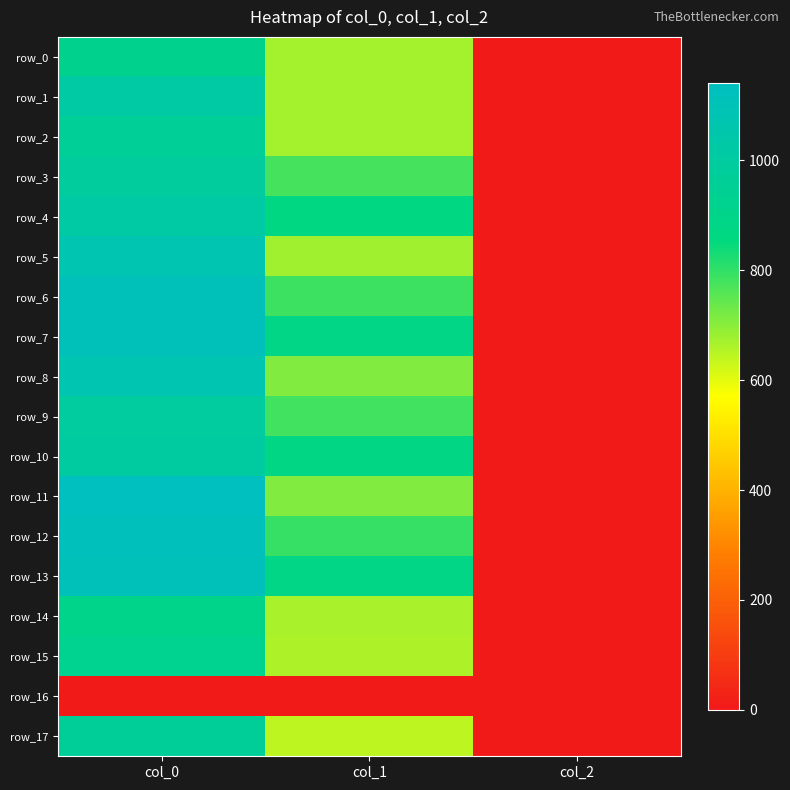

Reading left to right, what are all the values shown in this chart?

row_0: 920.0	671.6	2.0
row_1: 1013.3	668.2	2.0
row_2: 960.0	668.2	2.0
row_3: 986.7	776.2	2.0
row_4: 1013.3	870.8	2.0
row_5: 1070.0	675.0	2.0
row_6: 1116.7	786.4	2.0
row_7: 1113.3	884.2	2.0
row_8: 1070.0	712.1	2.0
row_9: 993.3	783.0	2.0
row_10: 1000.0	874.1	2.0
row_11: 1140.0	712.1	2.0
row_12: 1123.3	793.1	2.0
row_13: 1116.7	877.5	2.0
row_14: 900.0	664.9	2.0
row_15: 923.3	661.5	2.0
row_16: 0.0	0.0	0.0
row_17: 970.0	644.6	2.0